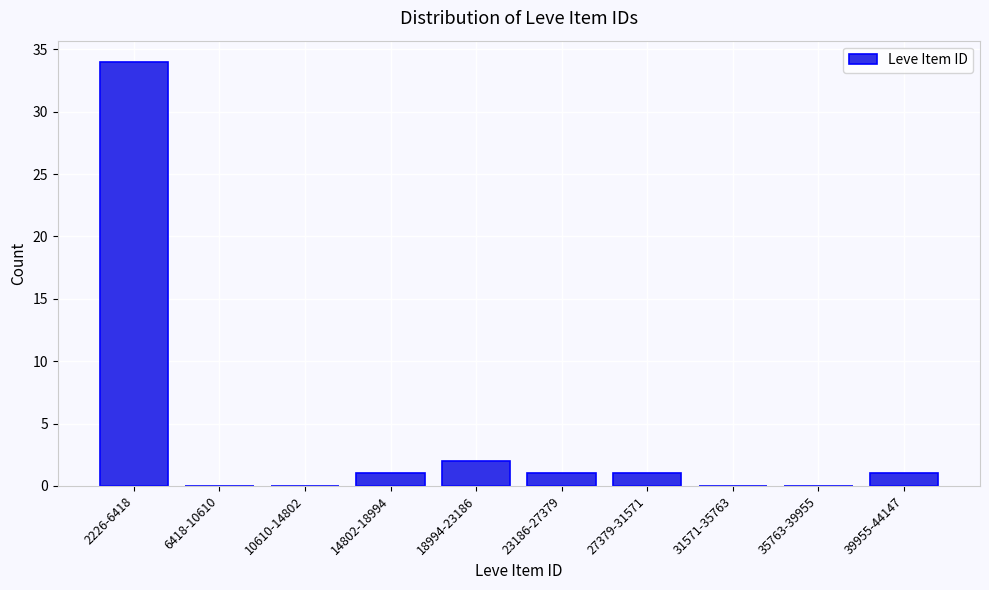

Reading left to right, what are all the values shown in this chart?

2226-6418=34	6418-10610=0	10610-14802=0	14802-18994=1	18994-23186=2	23186-27379=1	27379-31571=1	31571-35763=0	35763-39955=0	39955-44147=1